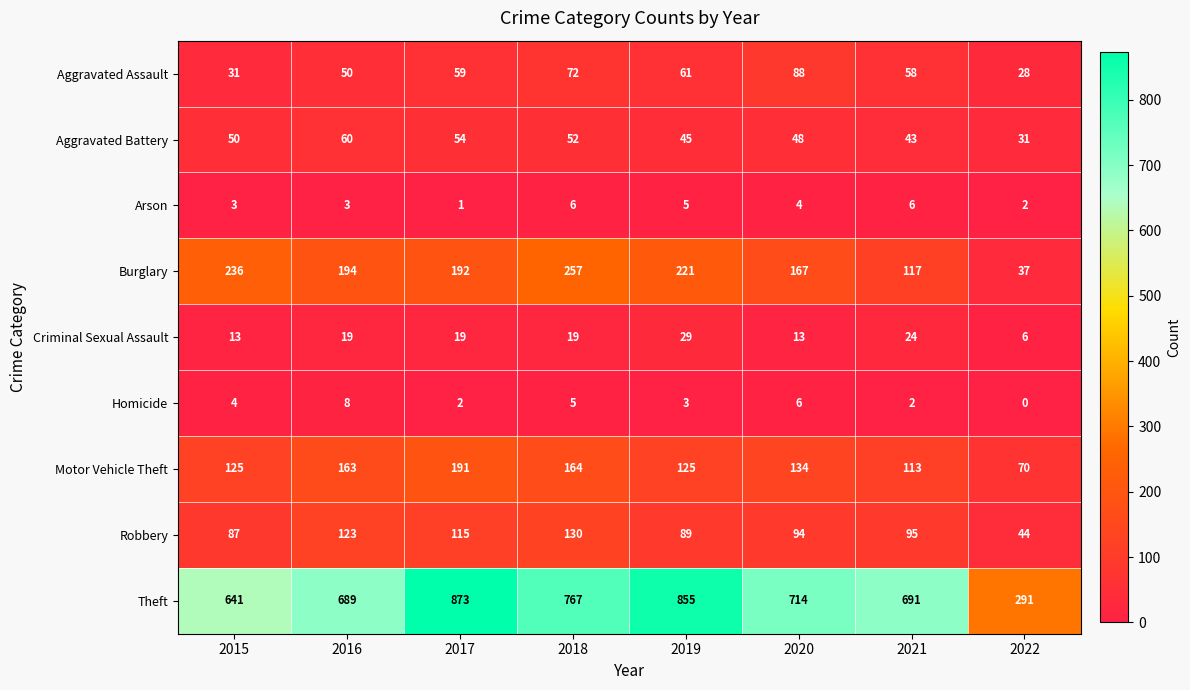

What is the difference between the Theft values at 2022 and 2019?

564